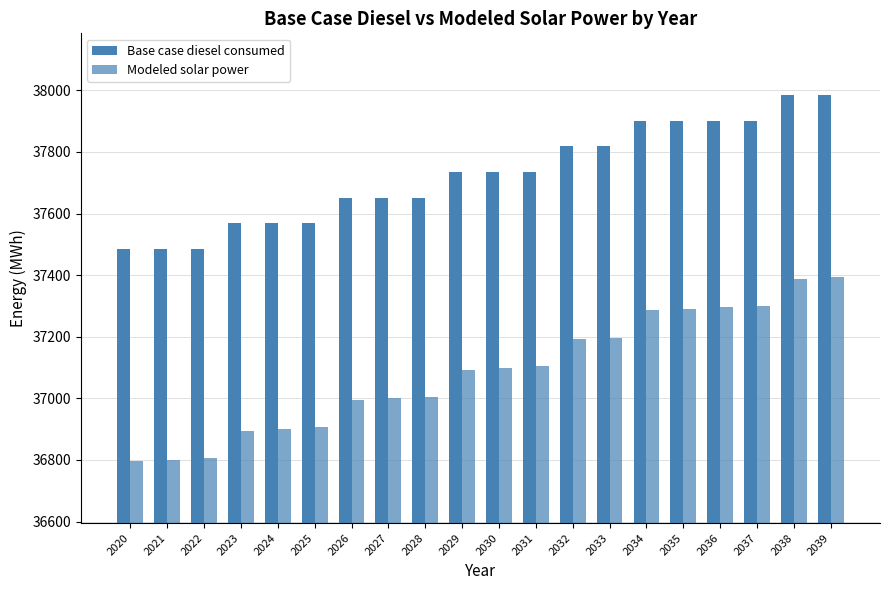

What is the maximum value shown in the chart?

37985.2